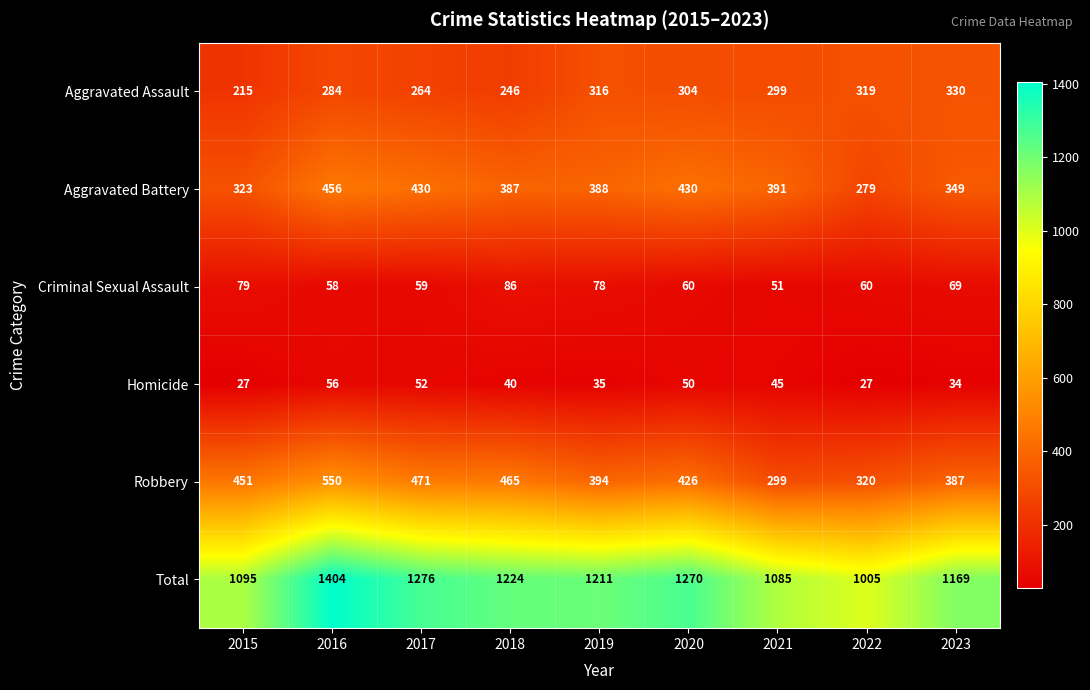

At how many categories does at least one series exceed 79?

9